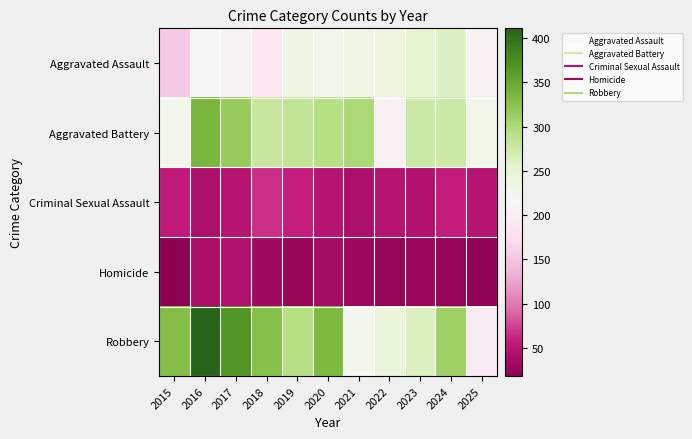

Reading left to right, what are all the values shown in this chart?

Aggravated Assault: 2015=155	2016=213	2017=204	2018=184	2019=233	2020=226	2021=231	2022=237	2023=253	2024=260	2025=206
Aggravated Battery: 2015=225	2016=336	2017=315	2018=280	2019=284	2020=293	2021=301	2022=204	2023=277	2024=275	2025=229
Criminal Sexual Assault: 2015=56	2016=40	2017=46	2018=66	2019=58	2020=48	2021=40	2022=46	2023=45	2024=57	2025=47
Homicide: 2015=18	2016=39	2017=43	2018=32	2019=26	2020=35	2021=30	2022=24	2023=28	2024=23	2025=22
Robbery: 2015=329	2016=411	2017=368	2018=328	2019=294	2020=334	2021=221	2022=243	2023=263	2024=311	2025=195